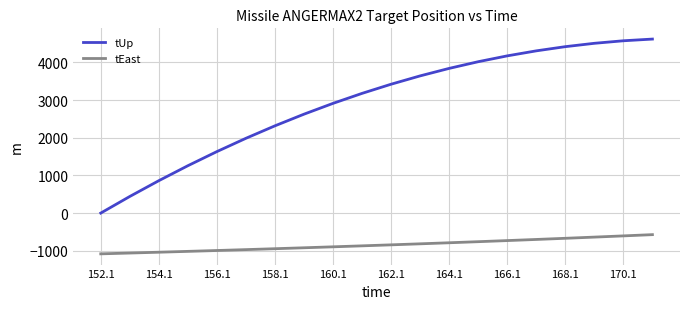

What is the smallest value displayed?

-1082.6